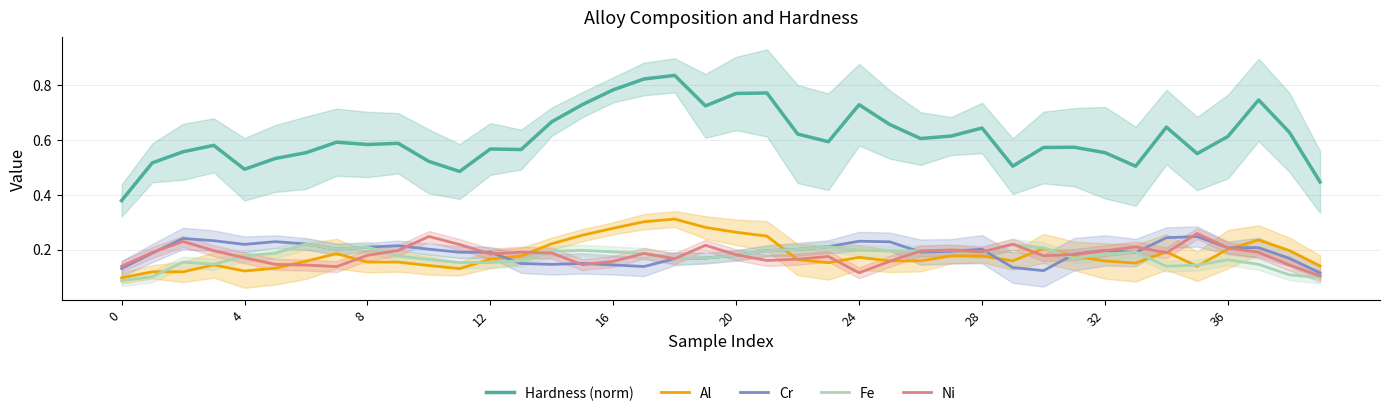

Rank the series by their maximum value, from lowest to highest.

Fe, Cr, Ni, Al, Hardness (norm)